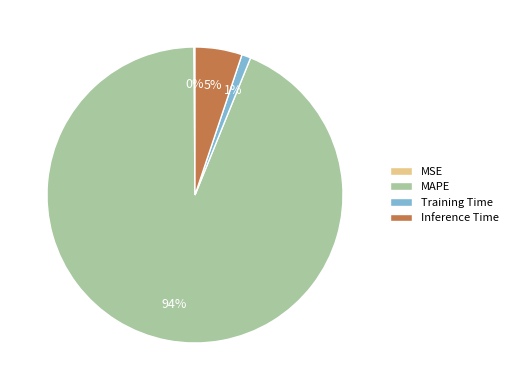

The Training Time slice represents 1% of the pie. True or false?

True